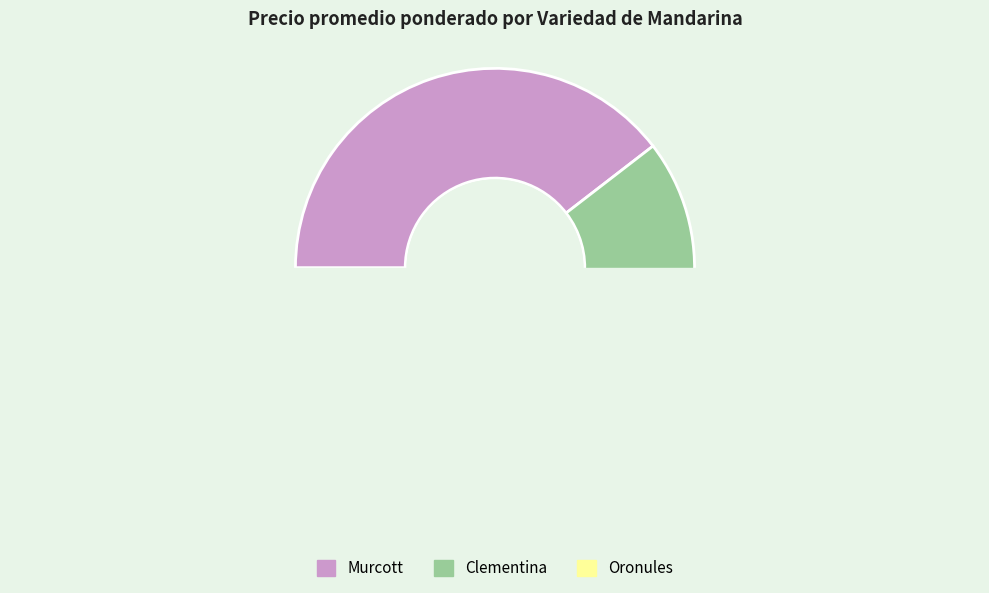

Is it true that Clementina is 14% of the pie?

False